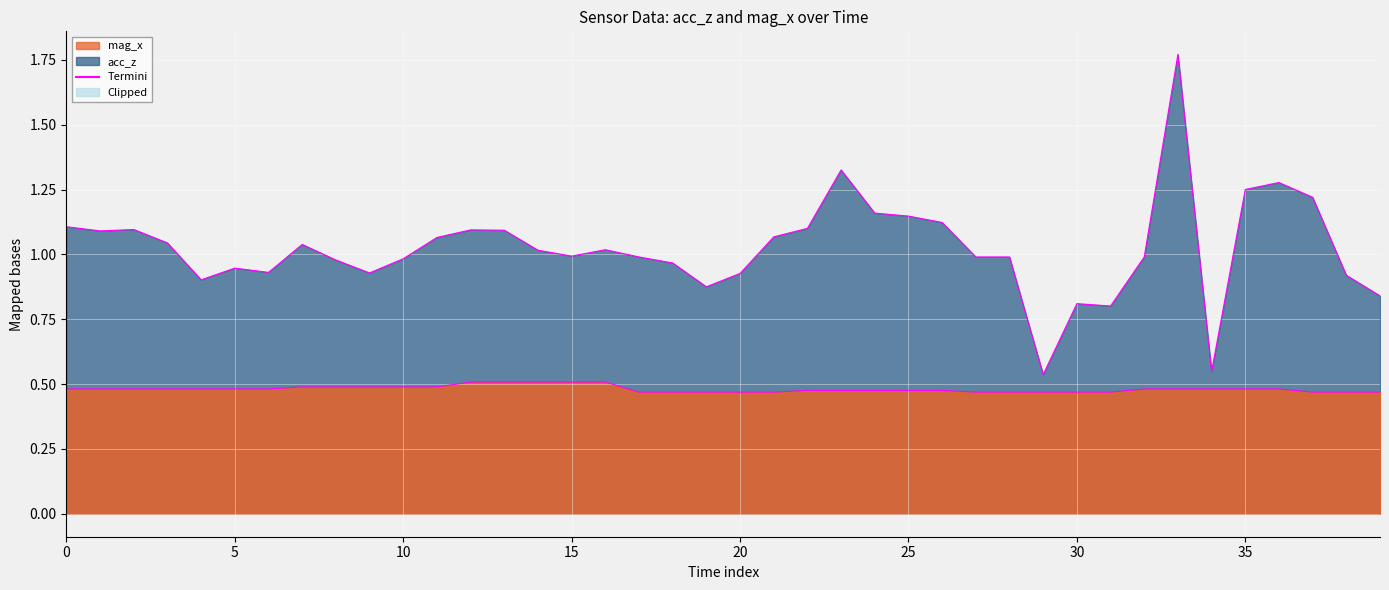

Between 25 and 28, which series saw the biggest shift?

acc_z termini